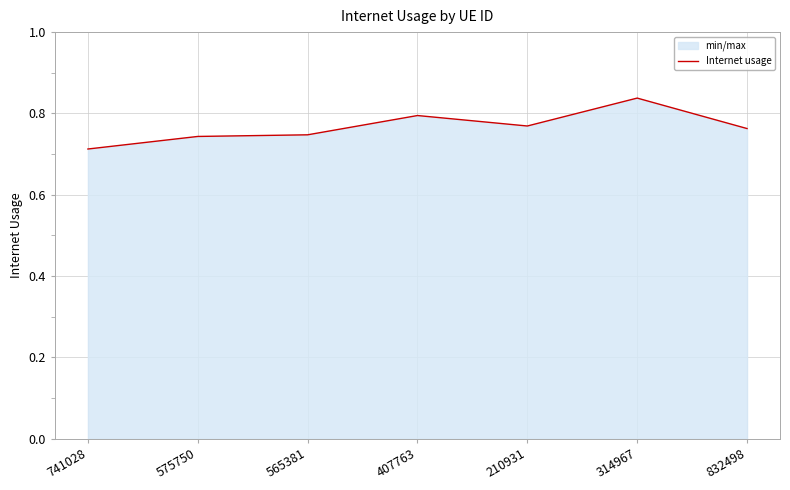

Where is the first local maximum?

407763